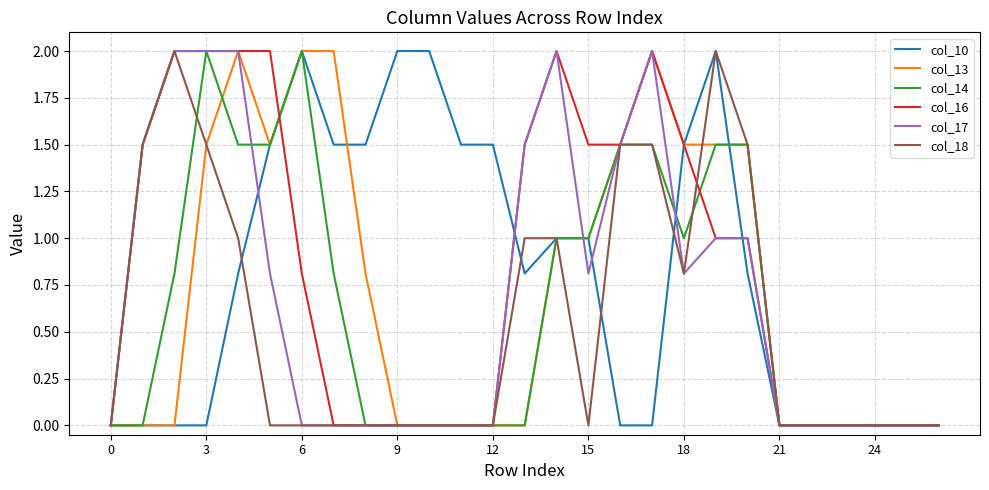

What is the maximum value for col_16?

2.0